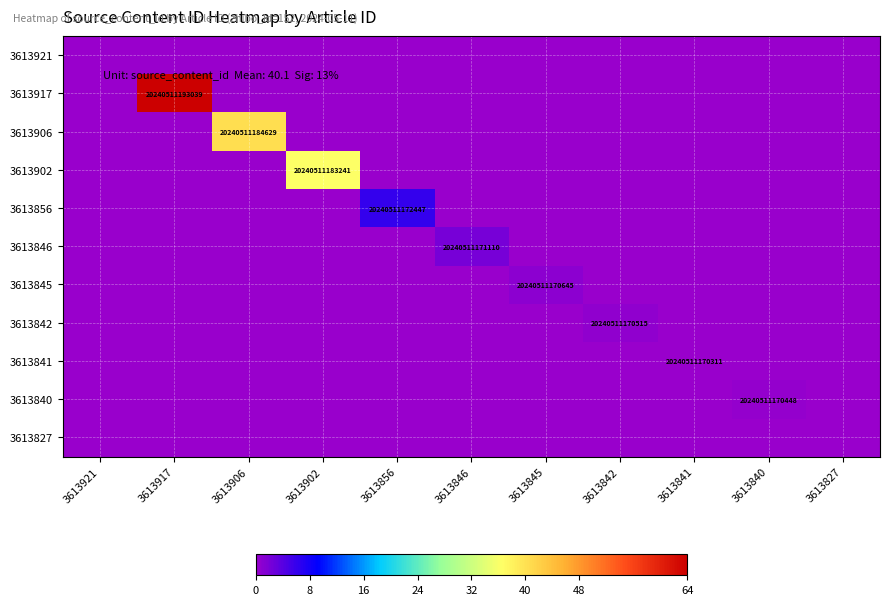

What is the spread (max minus min) of values at 3613906?

40.3